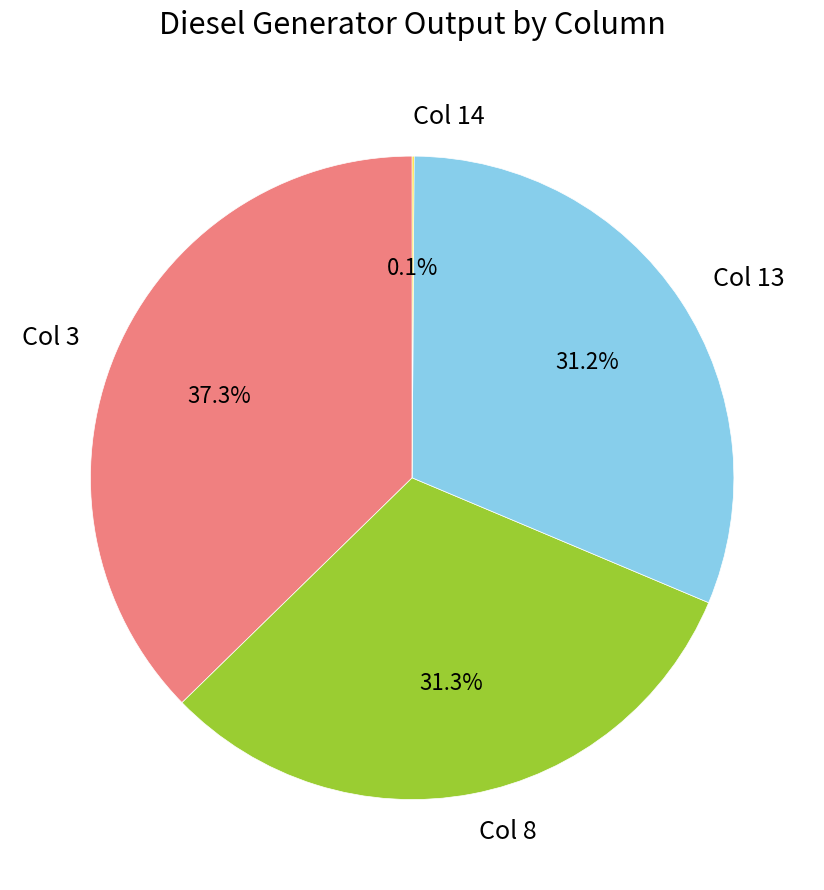

Which slice is the largest?

Col 3